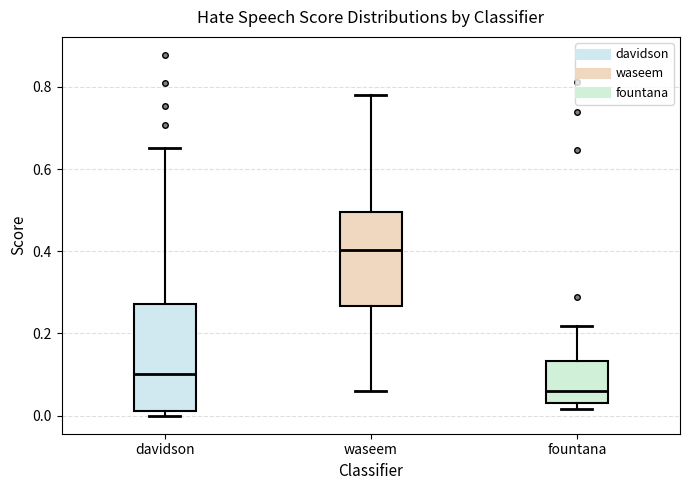

Which box has the lowest median line?

fountana